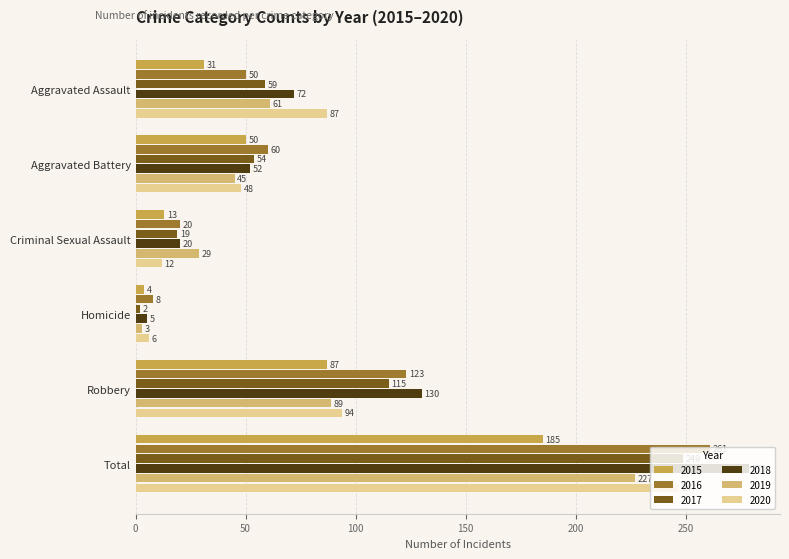

List the series in order of their peak value, lowest first.

2015, 2019, 2020, 2017, 2016, 2018